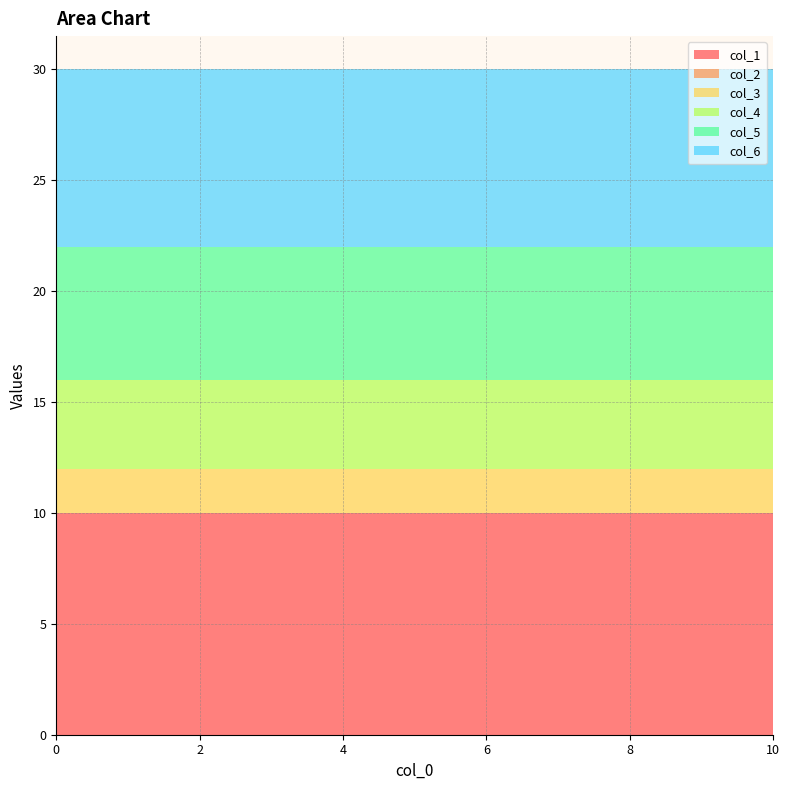

Reading right to left, transcribe all the data shown in this chart.

col_1: 10=10	8=10	6=10	4=10	2=10	0=10
col_2: 10=0	8=0	6=0	4=0	2=0	0=0
col_3: 10=2	8=2	6=2	4=2	2=2	0=2
col_4: 10=4	8=4	6=4	4=4	2=4	0=4
col_5: 10=6	8=6	6=6	4=6	2=6	0=6
col_6: 10=8	8=8	6=8	4=8	2=8	0=8